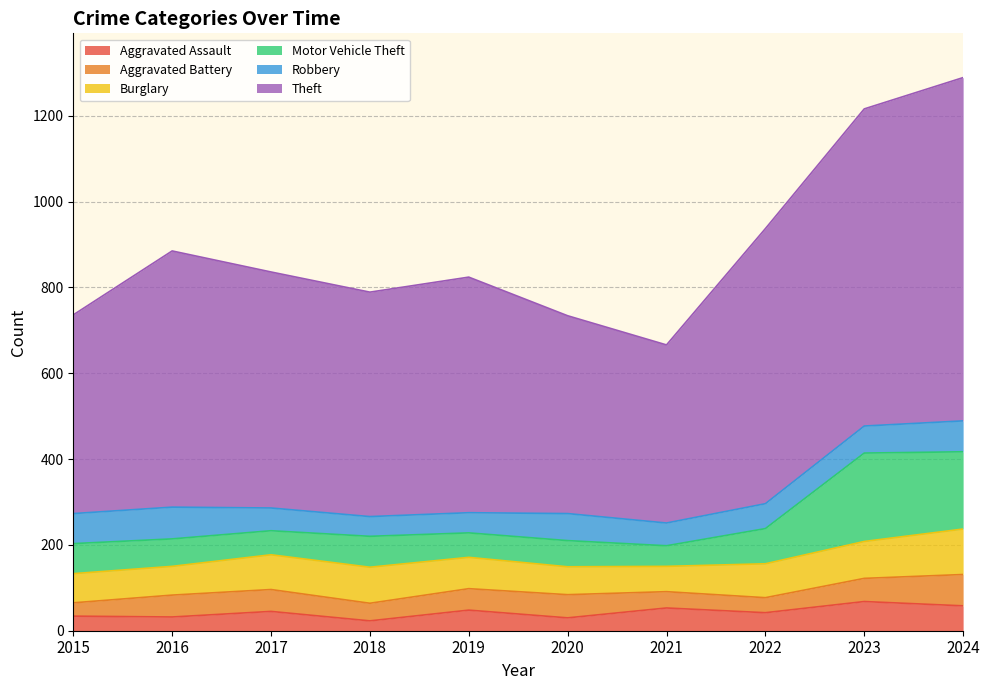

The Aggravated Assault series shows 25 at 2024. True or false?

False